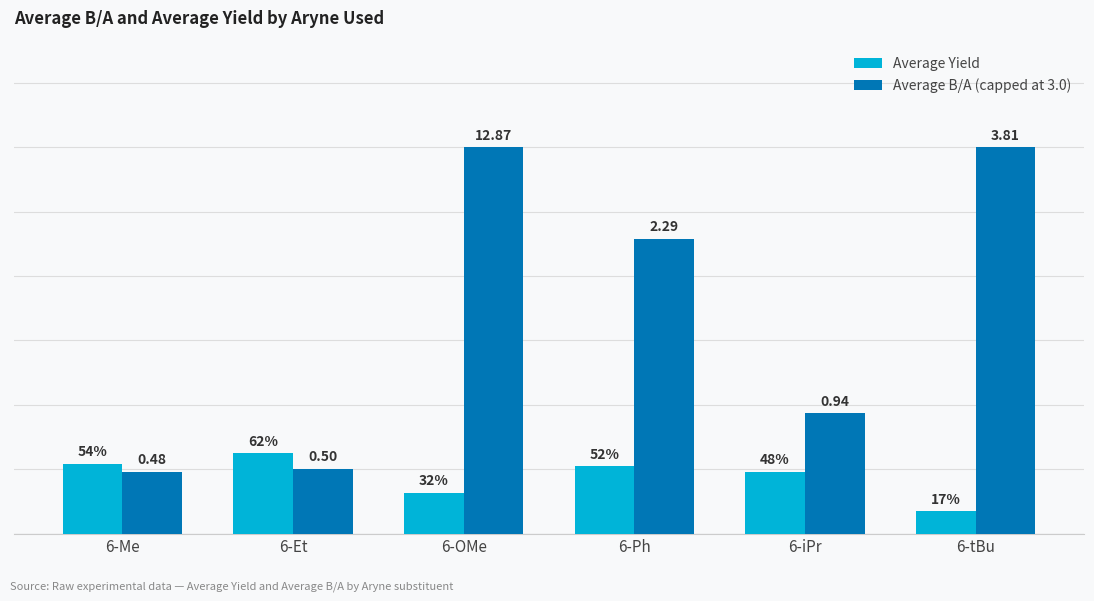

What are all the series names shown in the legend?

Average Yield, Average B/A (capped at 3.0)